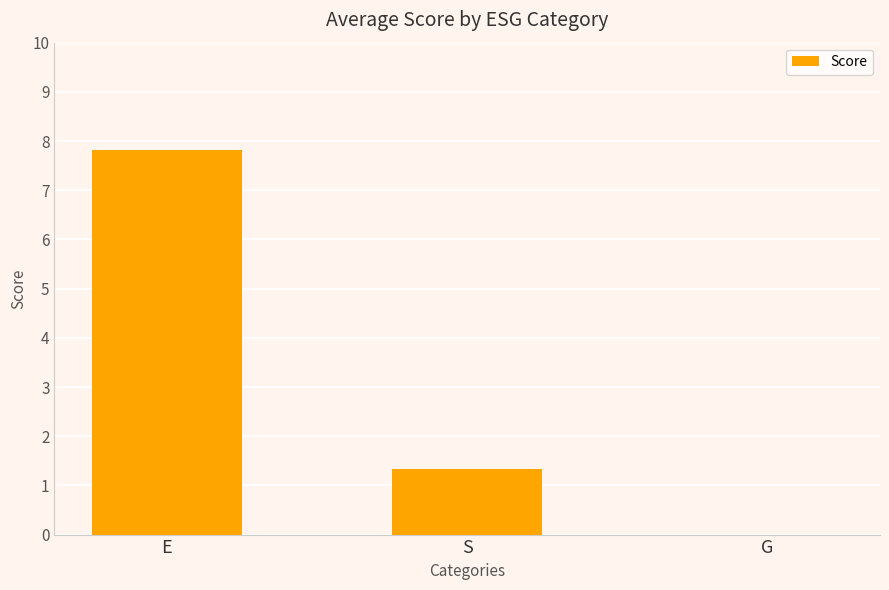

What is the change in value from E to G?

-7.8